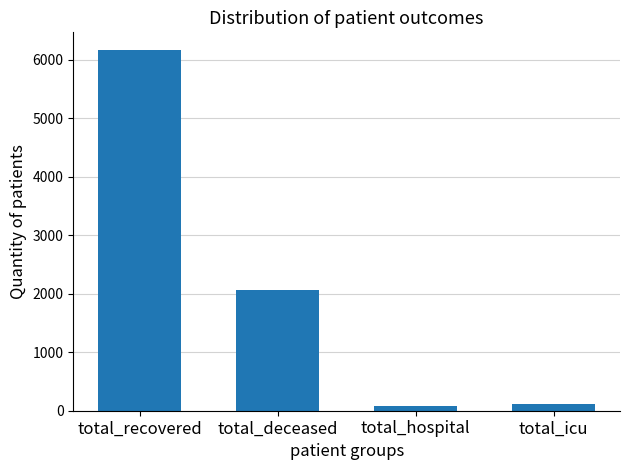

How many data points does each series have?

4